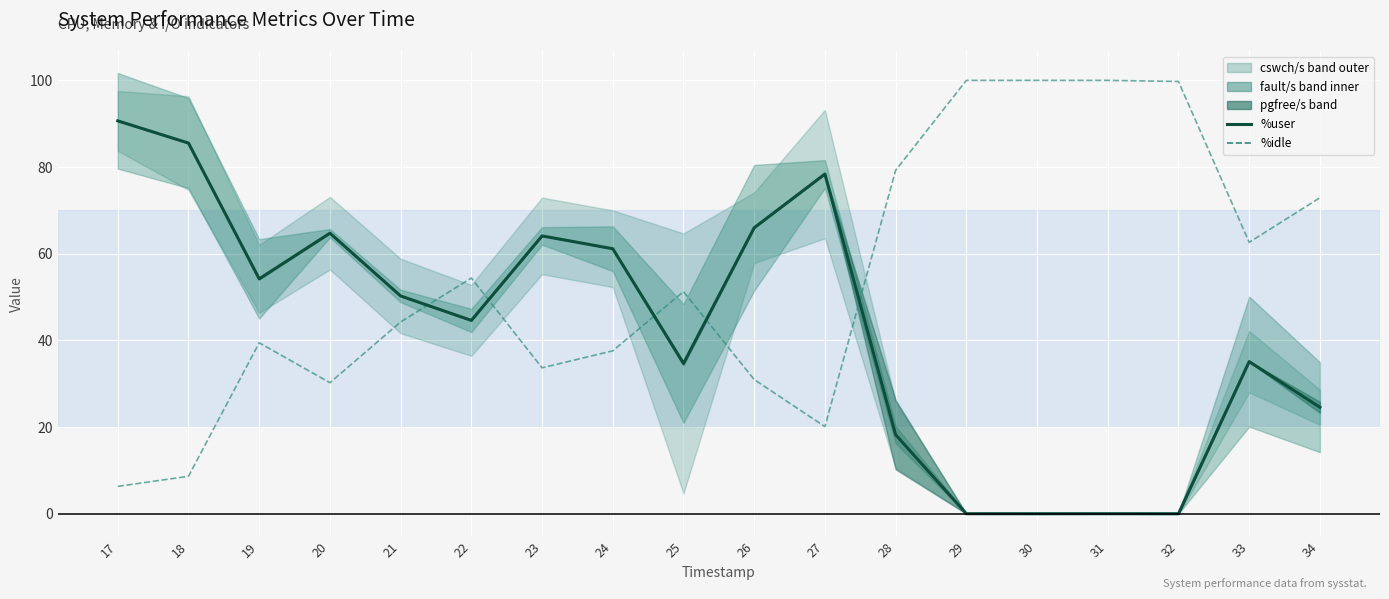

What is the greatest value displayed?

100.0